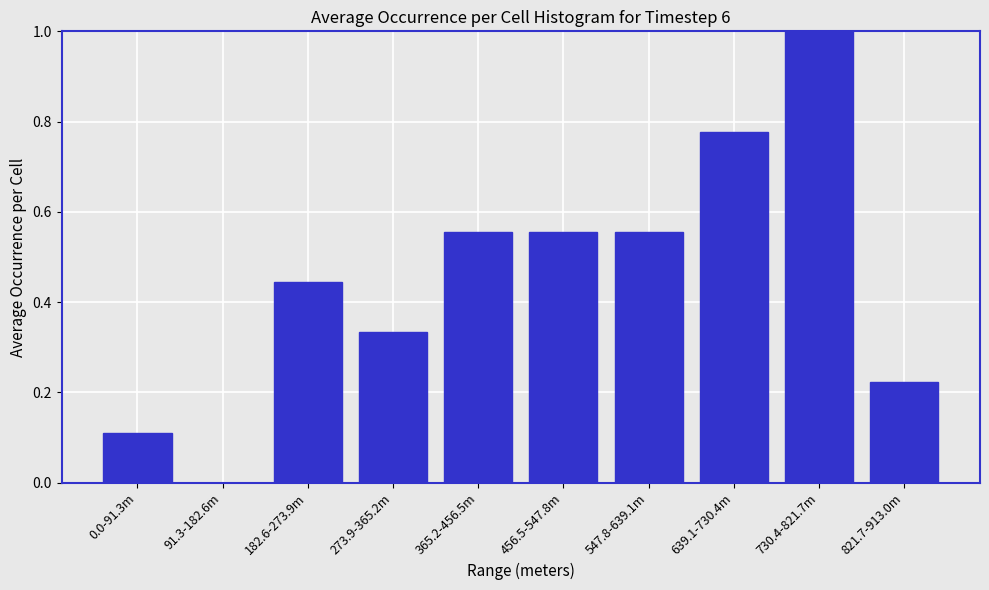

What is the change in value from 0.0-91.3m to 639.1-730.4m?

+0.7